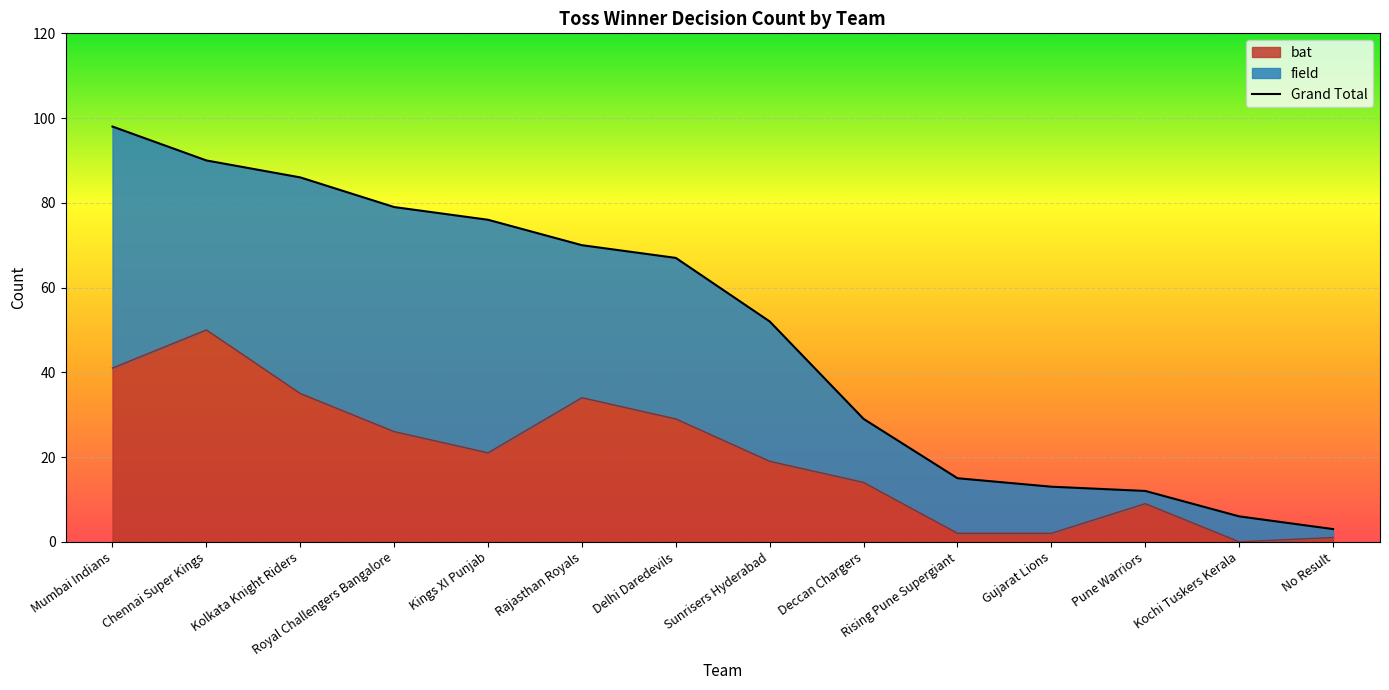

What is the ratio of the value at Kolkata Knight Riders to the value at Rising Pune Supergiant?

17.5